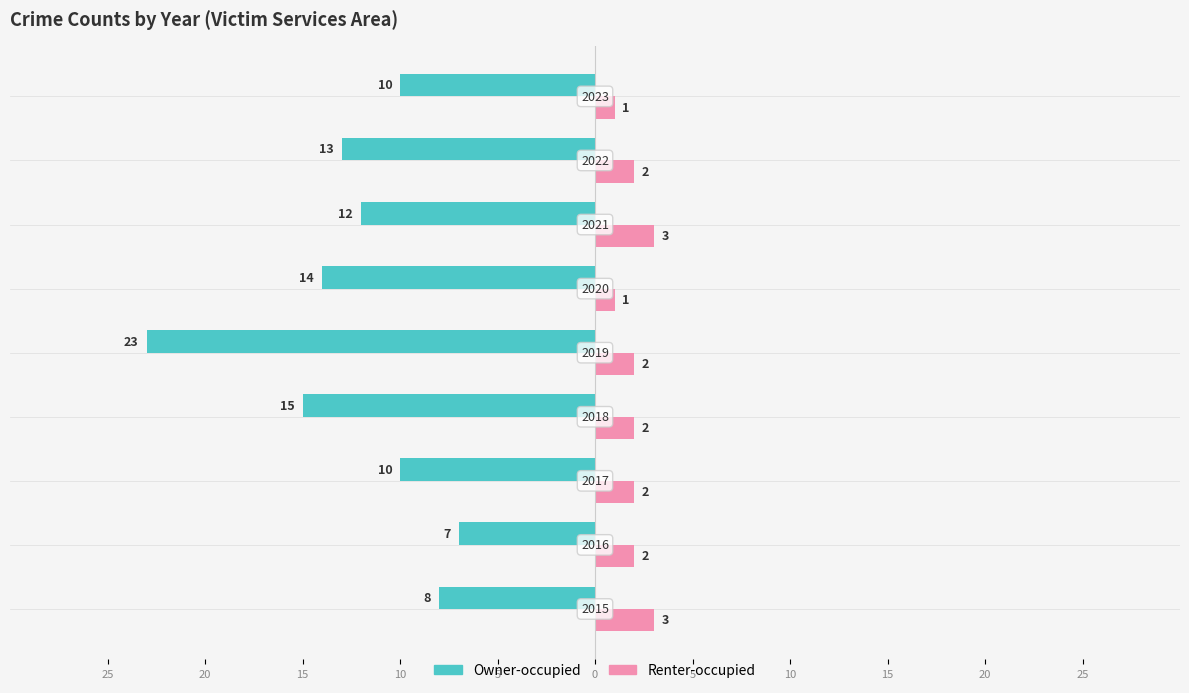

Reading right to left, transcribe all the data shown in this chart.

Owner-occupied: 15=-10	10=-13	5=-12	0=-14	5=-23	10=-15	15=-10	20=-7	25=-8
Renter-occupied: 15=1	10=2	5=3	0=1	5=2	10=2	15=2	20=2	25=3